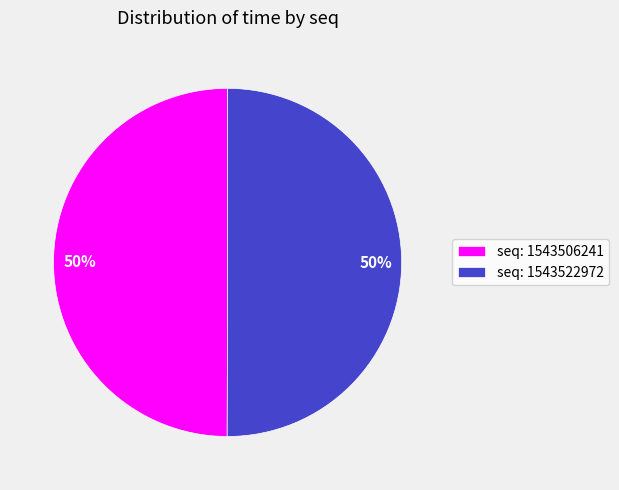

How many slices are in this pie chart?

2